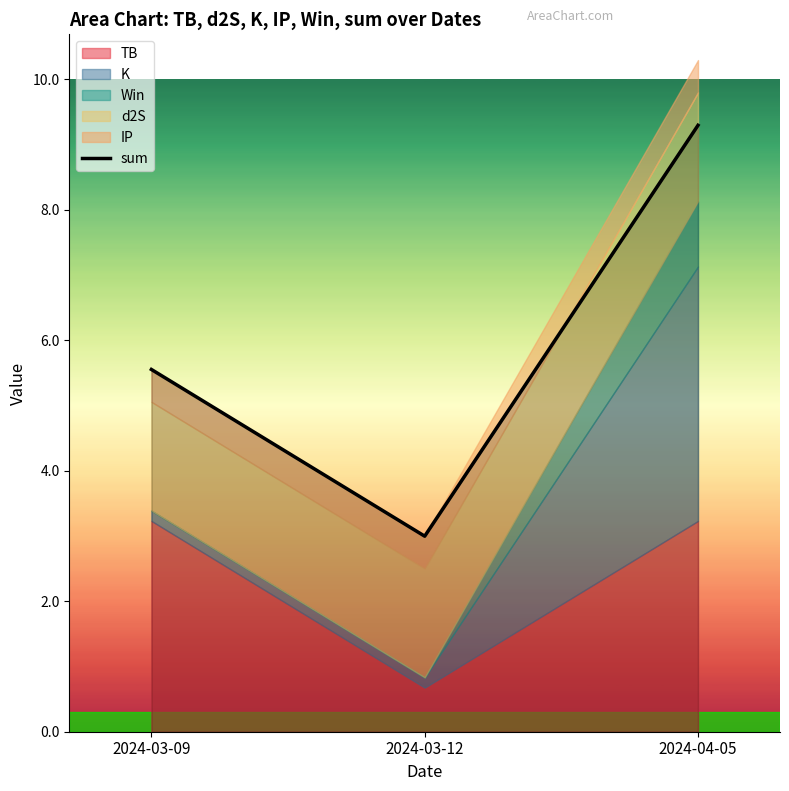

What is the value of the 3rd point from the left?

9.3